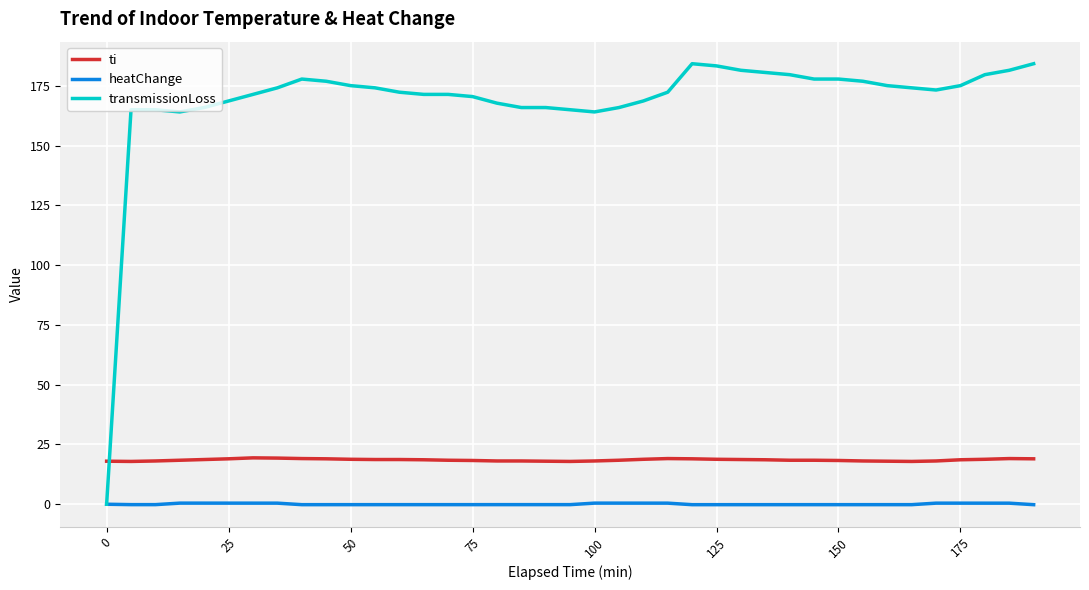

Rank the series by their maximum value, from highest to lowest.

transmissionLoss, ti, heatChange